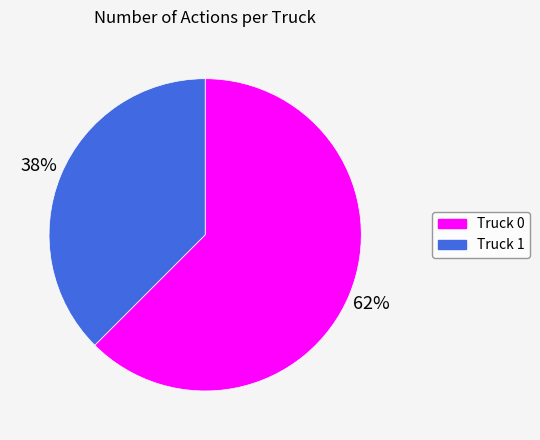

How many slices are in this pie chart?

2